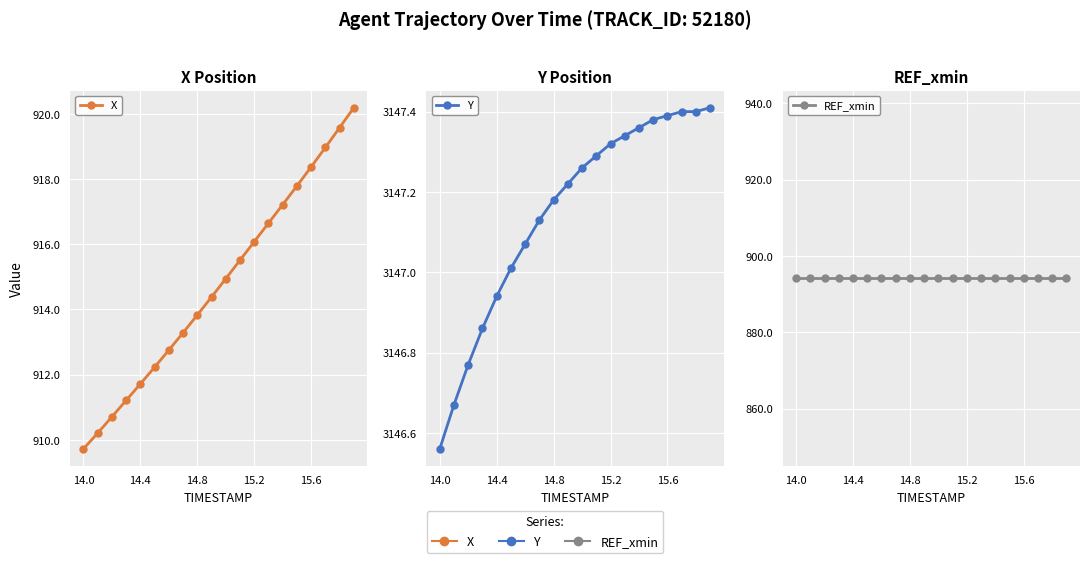

Which series has the largest total across all categories?

Y